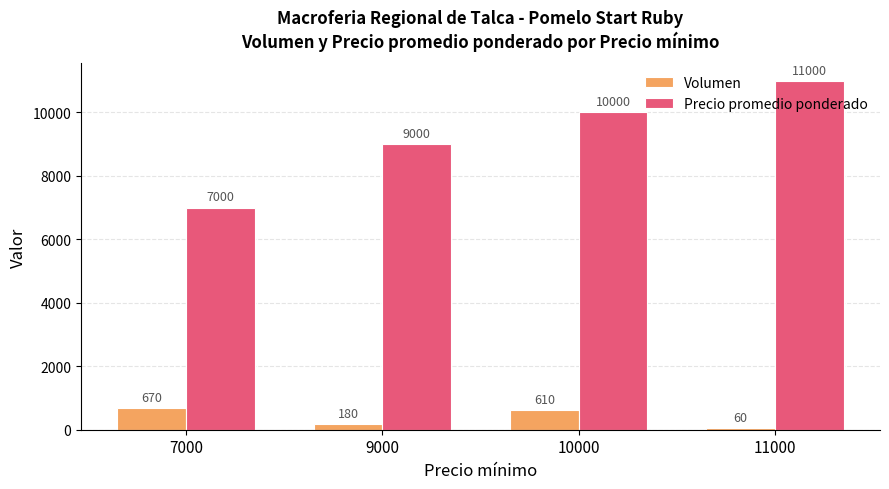

Are the bars horizontal?

No